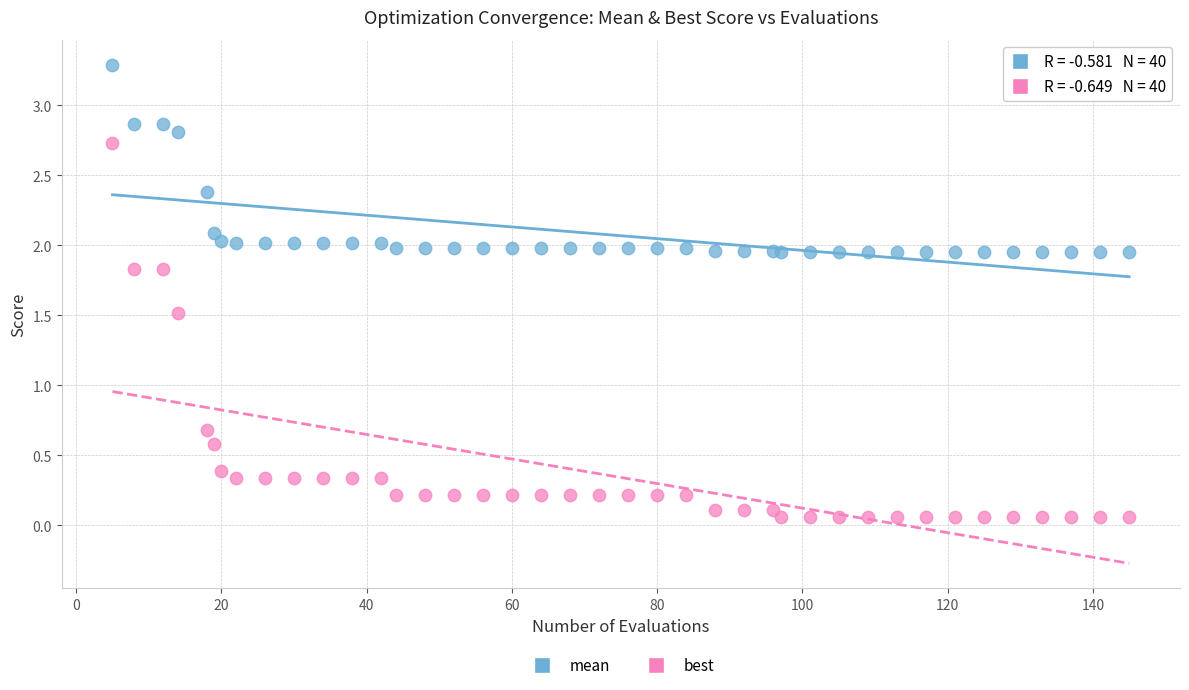

Which series reaches the minimum Y coordinate?

best